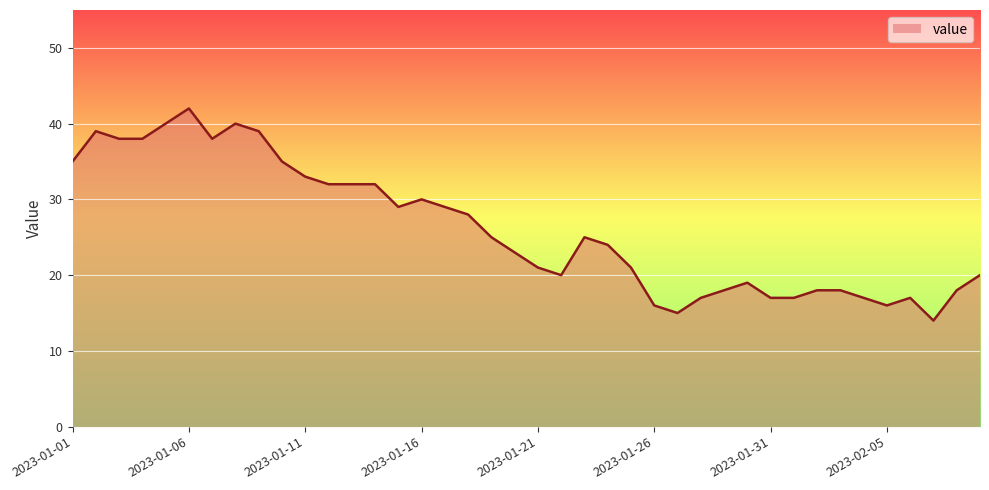

What is the smallest value displayed?

14